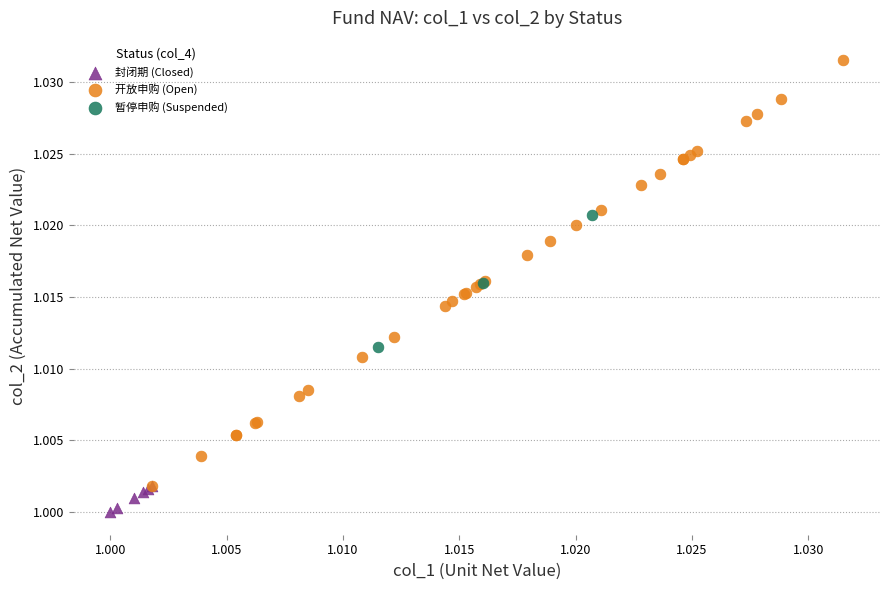

Which series contains the highest Y value?

开放申购 (Open)